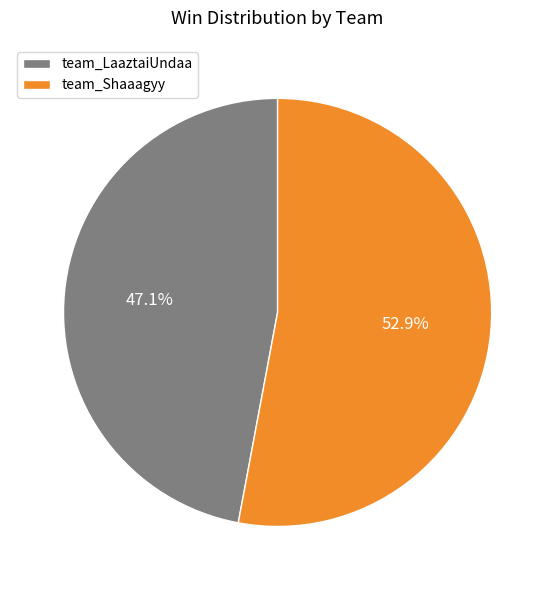

Does any single category account for the majority?

Yes